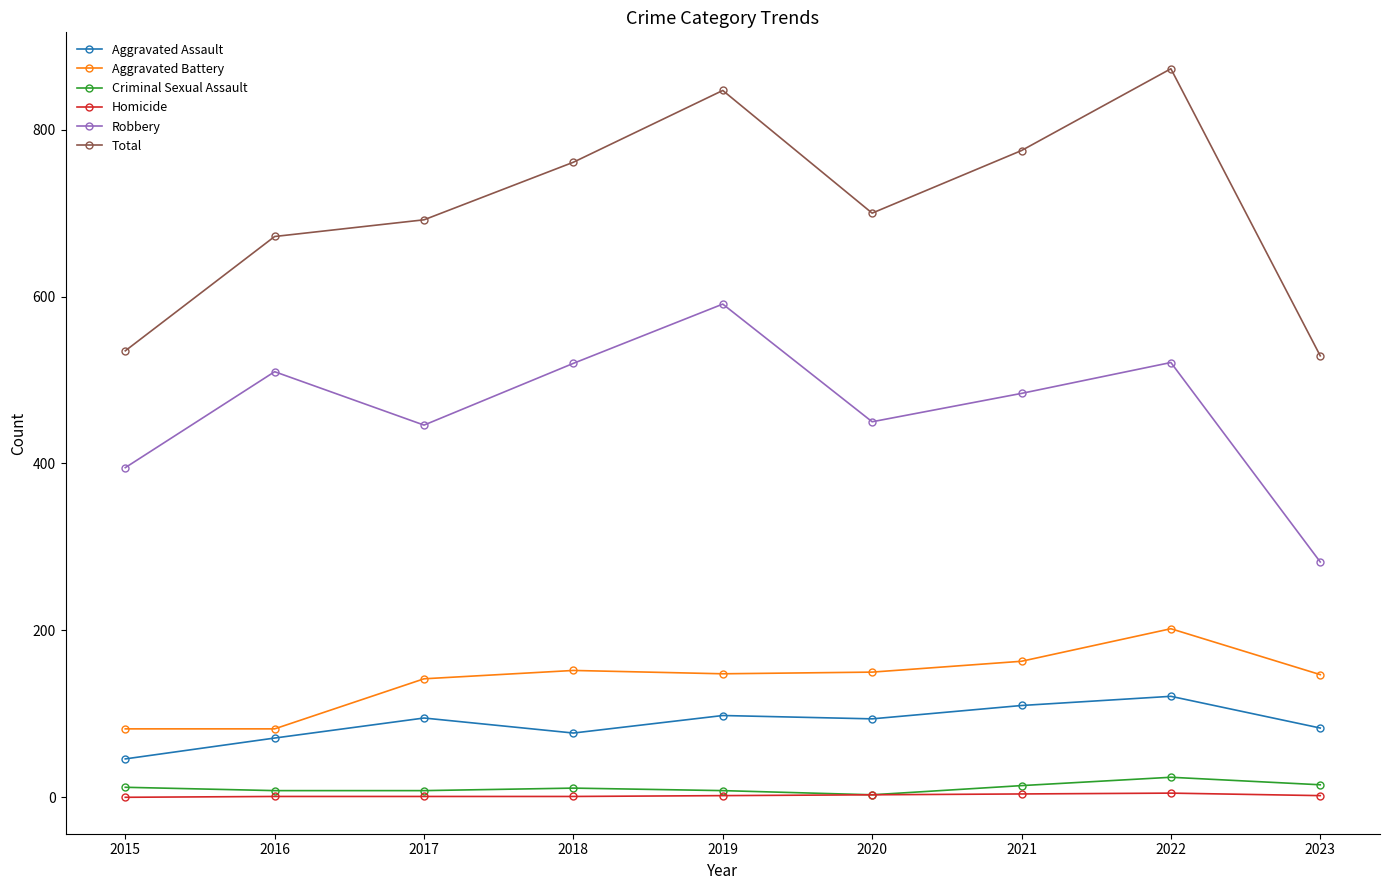

The value of Homicide at 2022 is 5. True or false?

True